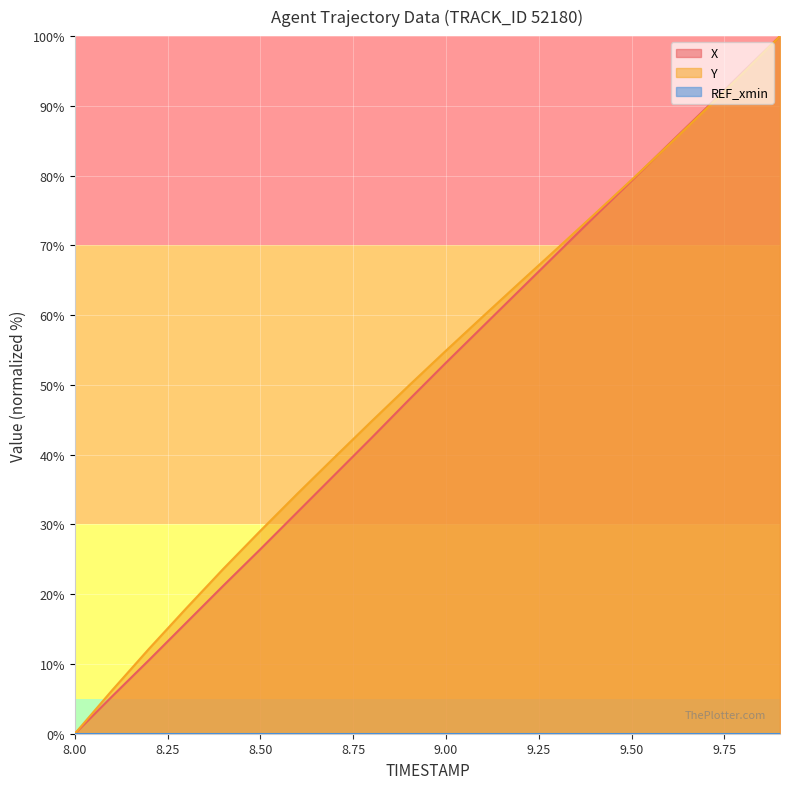

Reading left to right, what are all the values shown in this chart?

X: 8.0=0.0	8.1=5.3	8.2=10.6	8.3=15.9	8.4=21.2	8.5=26.4	8.6=31.8	8.7=37.1	8.8=42.4	8.9=47.9	9.0=53.2	9.1=58.4	9.2=63.6	9.3=68.9	9.4=74.1	9.5=79.3	9.6=84.5	9.7=89.6	9.8=94.9	9.9=100.0
Y: 8.0=0.0	8.1=6.2	8.2=12.2	8.3=18.0	8.4=23.6	8.5=29.1	8.6=34.4	8.7=39.6	8.8=44.8	8.9=49.9	9.0=54.9	9.1=59.8	9.2=64.7	9.3=69.6	9.4=74.5	9.5=79.4	9.6=84.4	9.7=89.5	9.8=94.7	9.9=100.0